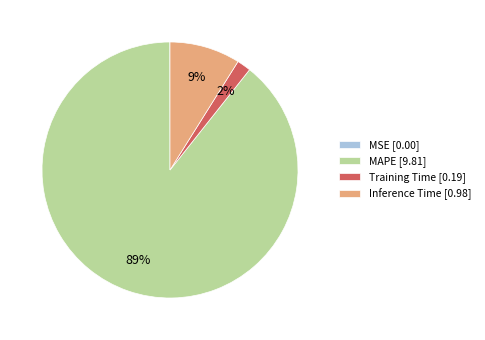

True or false: MAPE [9.81] accounts for 75% of the total.

False